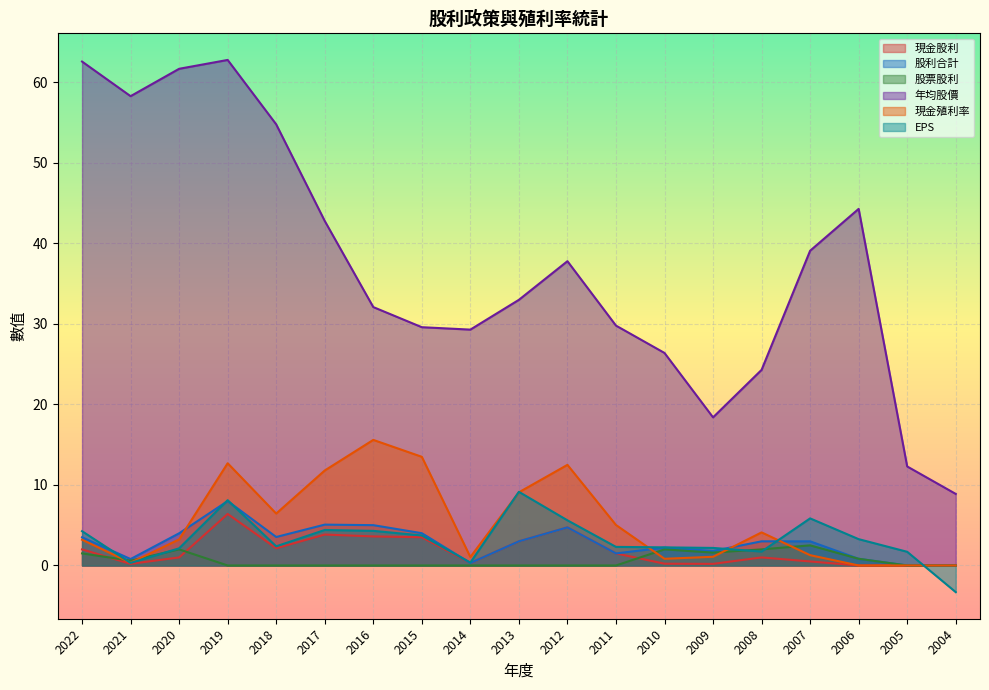

Which series has the largest total across all categories?

年均股價